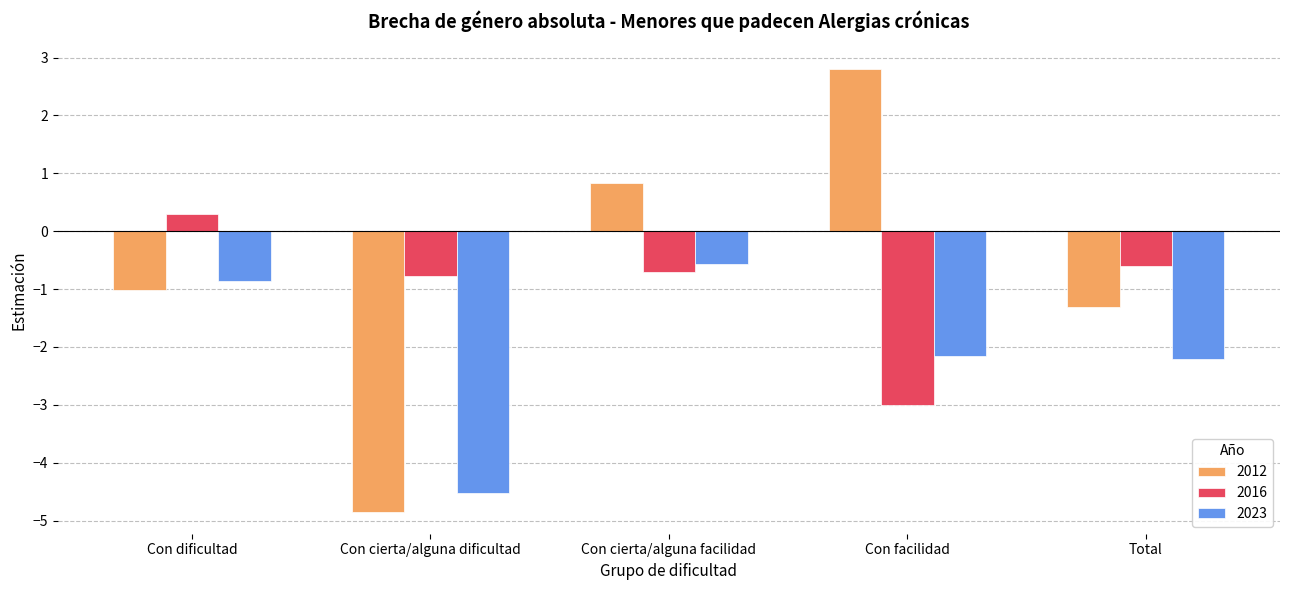

True or false: 2016 has a value of 0.3 at Con dificultad.

True